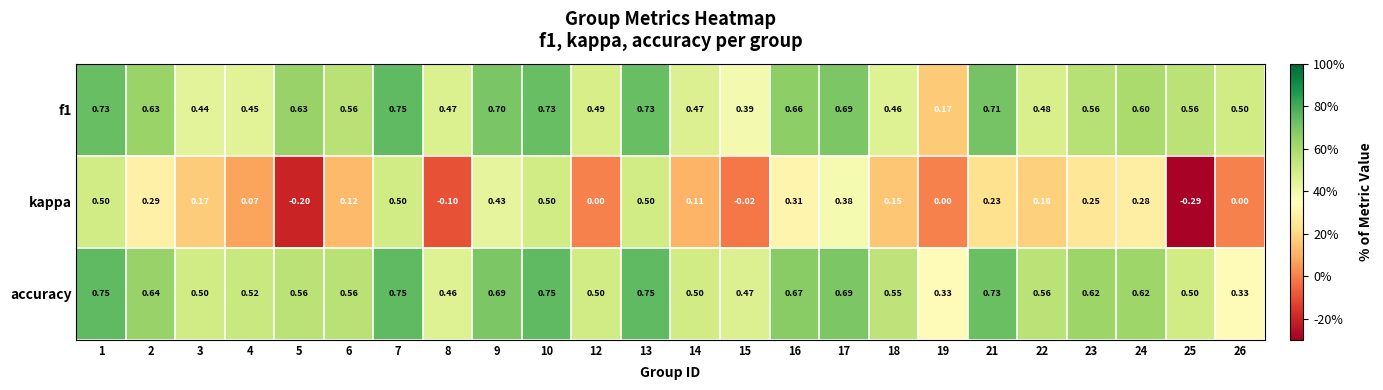

Count the number of data series in this chart.

3